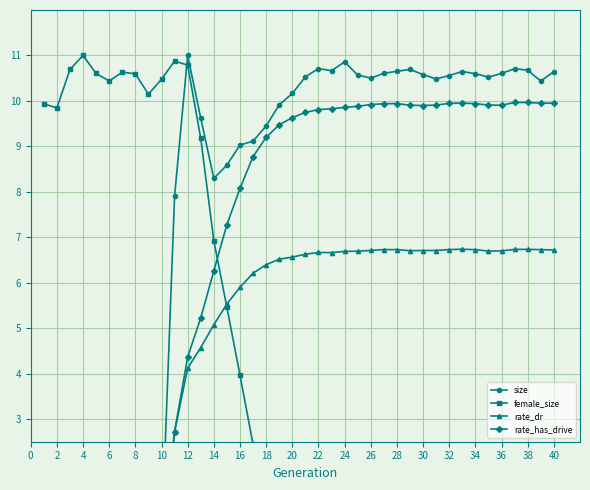

What value does the female_size series have at 22?

0.4